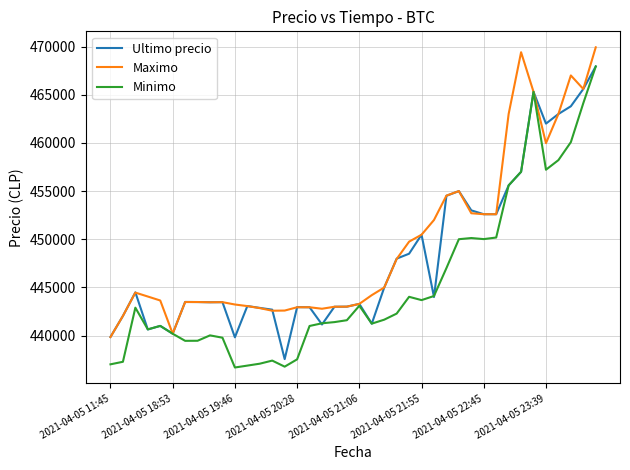

List the series in order of their overall mean, lowest first.

Minimo, Ultimo precio, Maximo